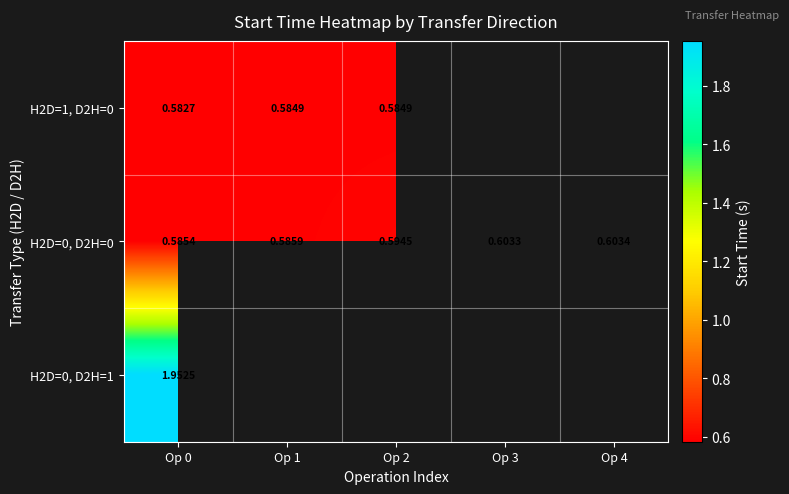

Between Op 1 and Op 0, which is larger?

Op 1